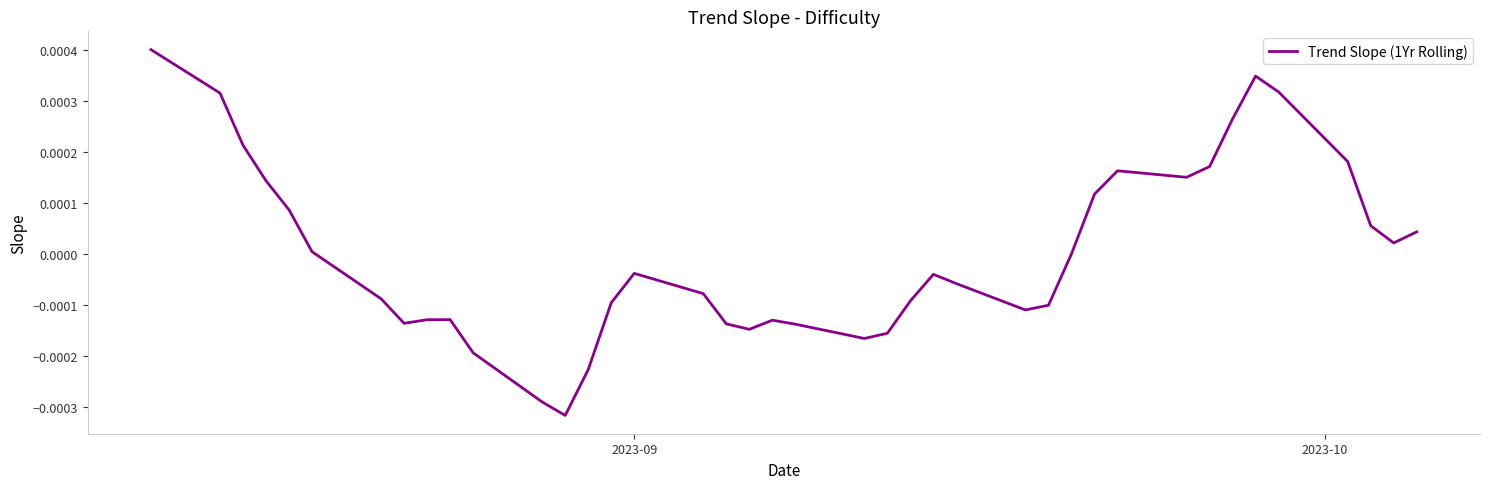

At which label does the data first exceed 0?

2023-09